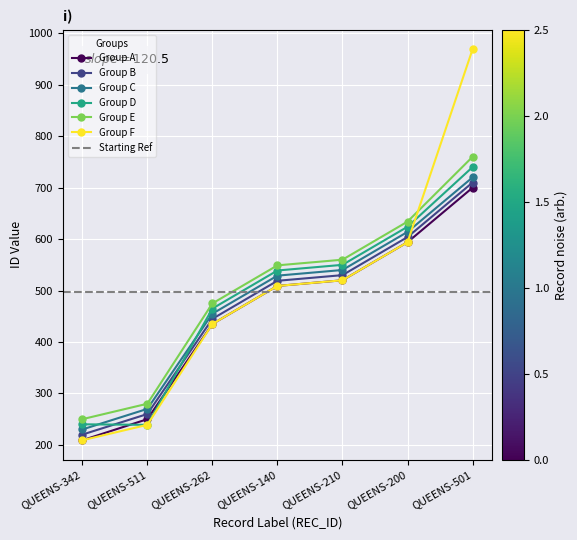

What is the label of the 7th point from the left?

QUEENS-501